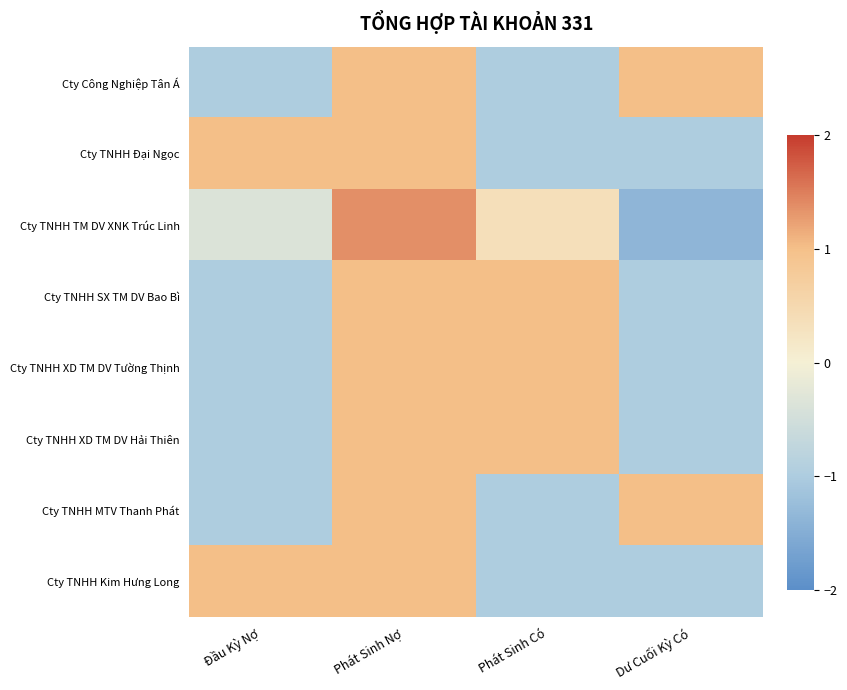

What is the total value across all series at Dư Cuối Kỳ Có?

-4.4